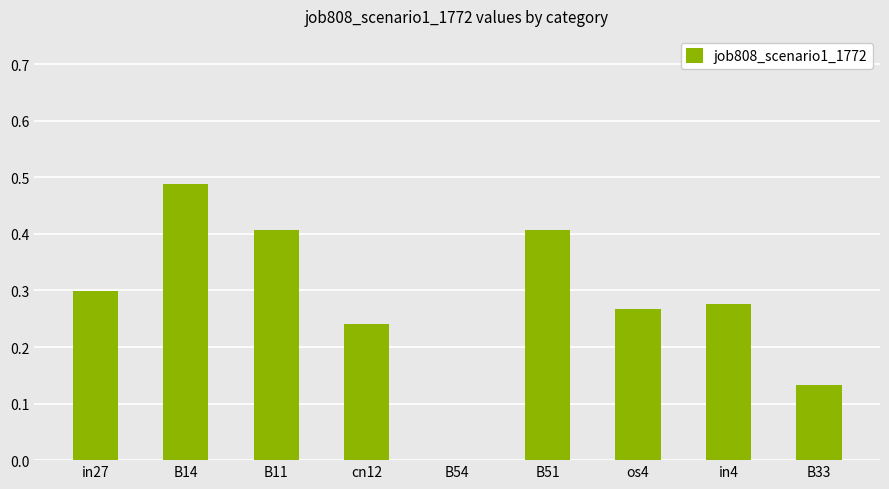

What is the change in value from B11 to B54?

-0.4